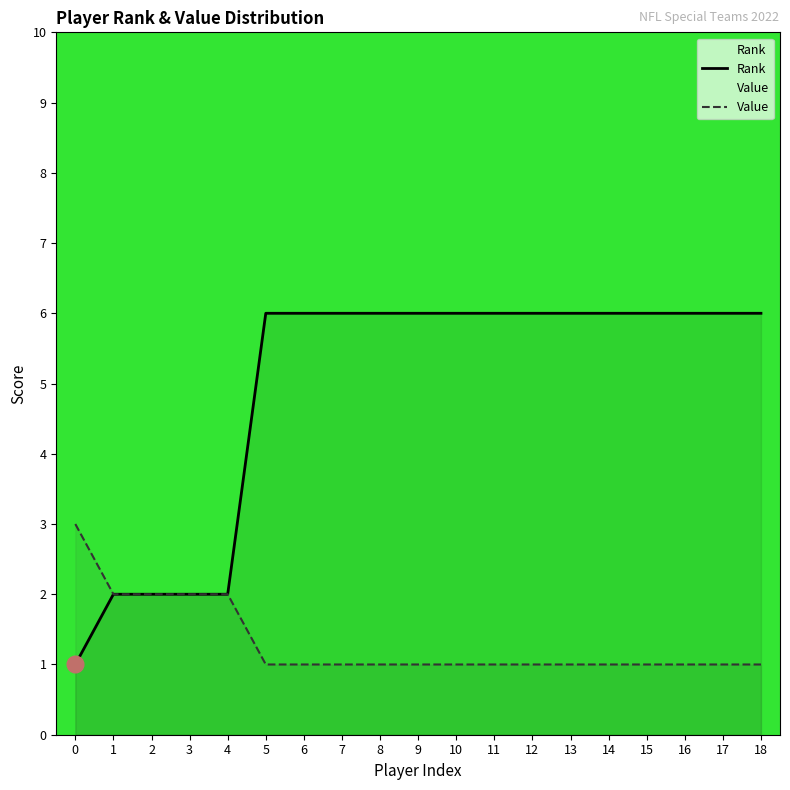

Where is Value nearest to the value 2?

1